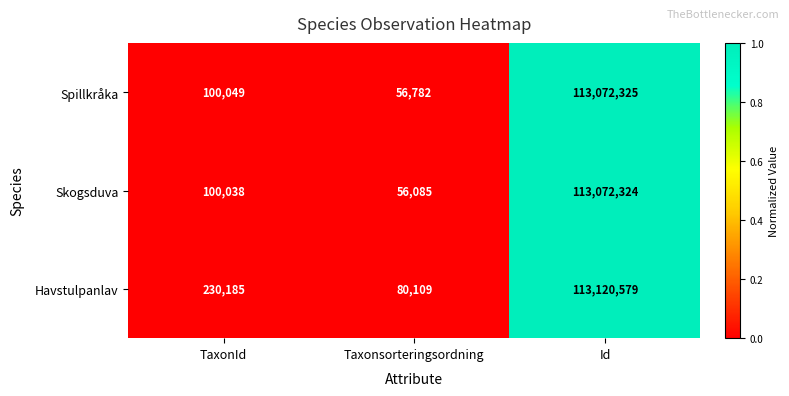

What is the difference between the highest and lowest values at TaxonId?

130147